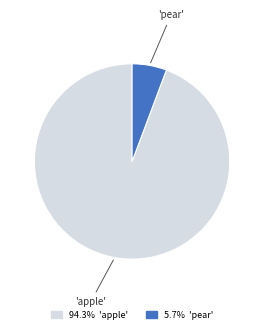

Is there any slice that represents more than half of the pie?

Yes